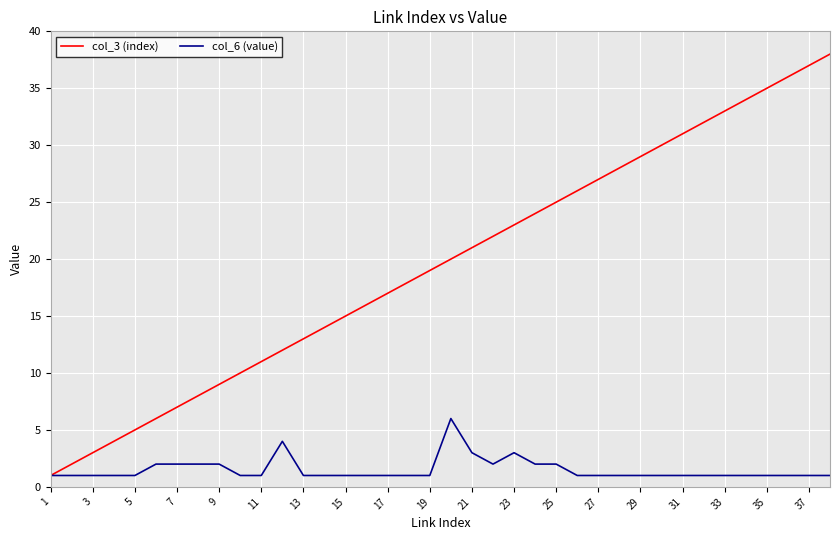

Rank the series by their maximum value, from lowest to highest.

col_6 (value), col_3 (index)